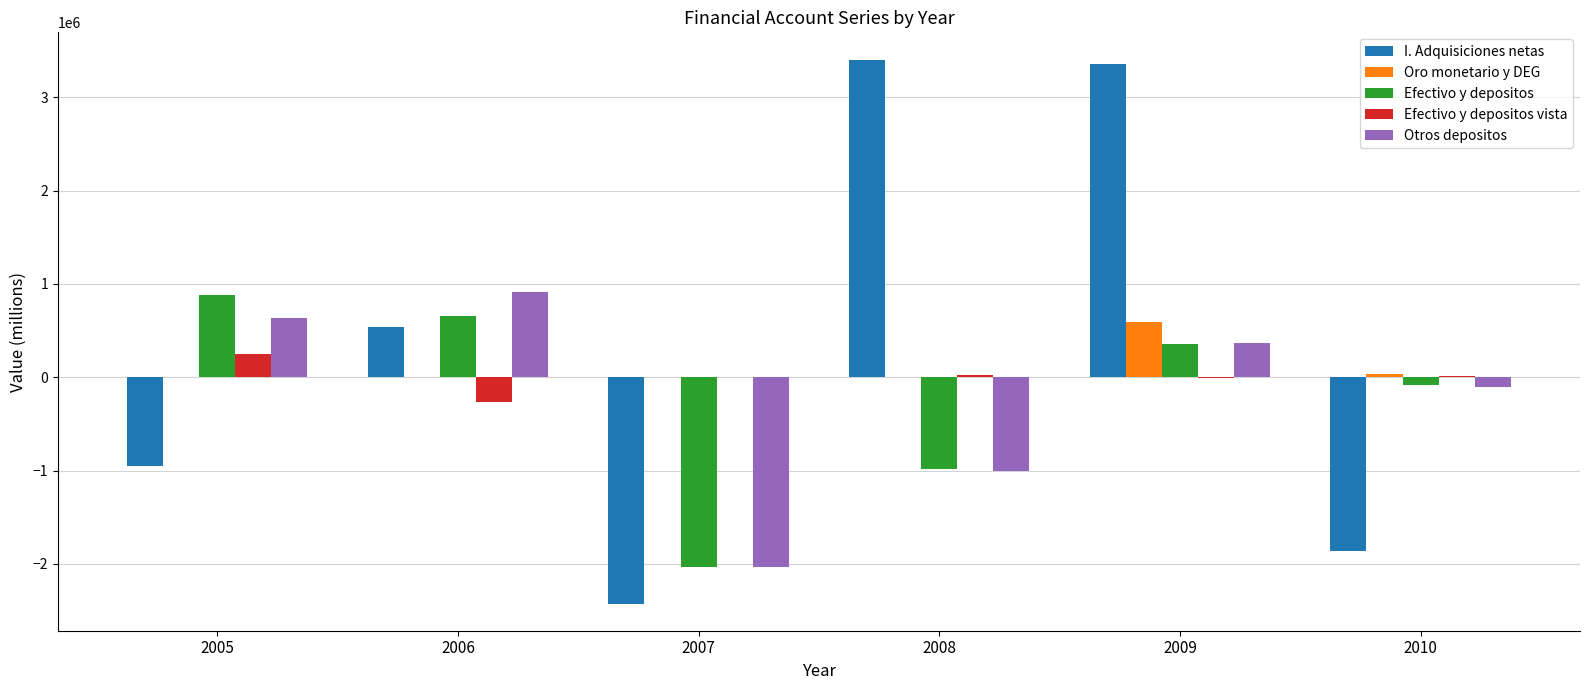

Does the chart contain stacked bars?

No